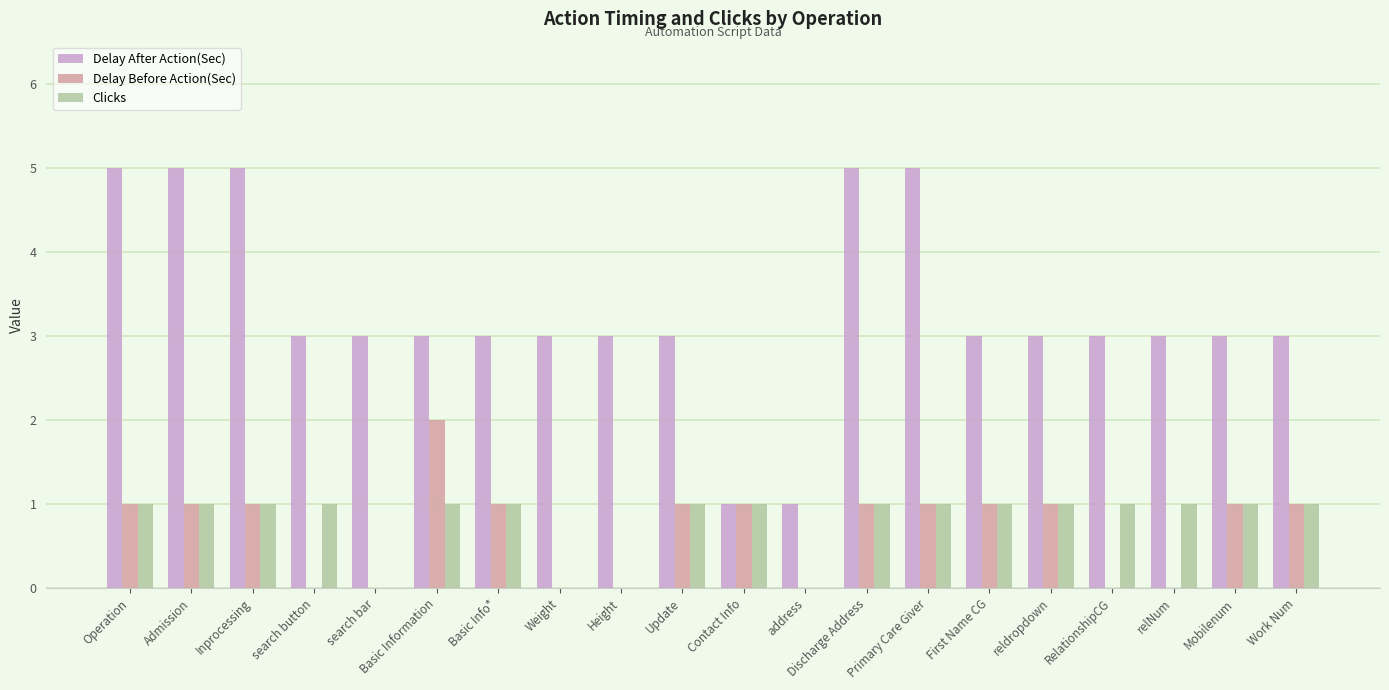

Which series has the largest total across all categories?

Delay After Action(Sec)